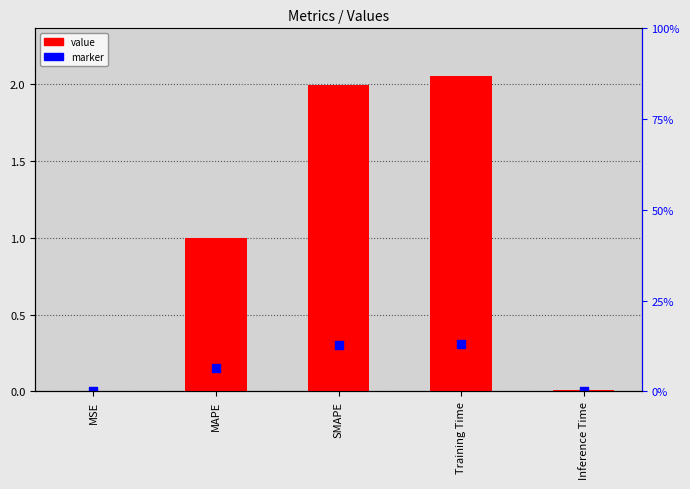

Which series has the largest Y range (max minus min)?

value